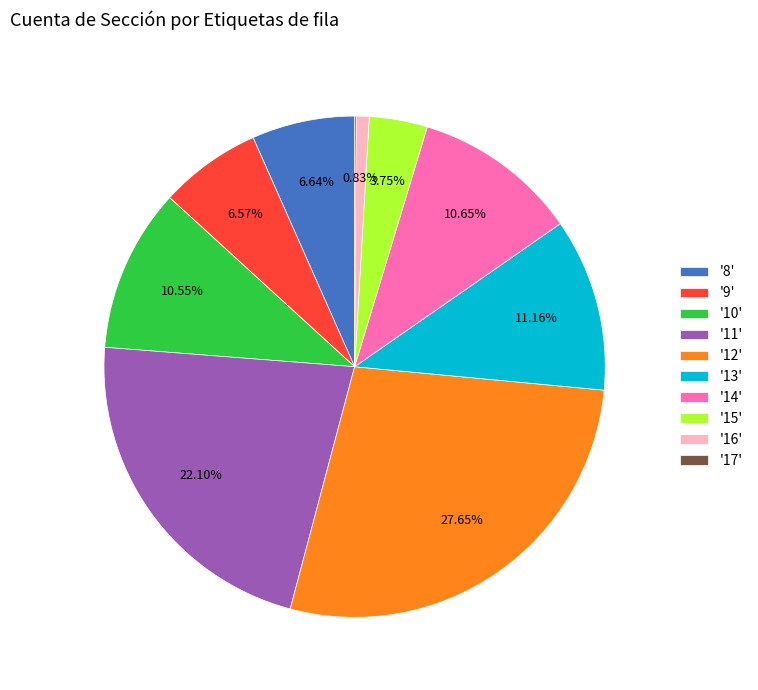

What is the ratio of the value at '15' to the value at '9'?

0.6